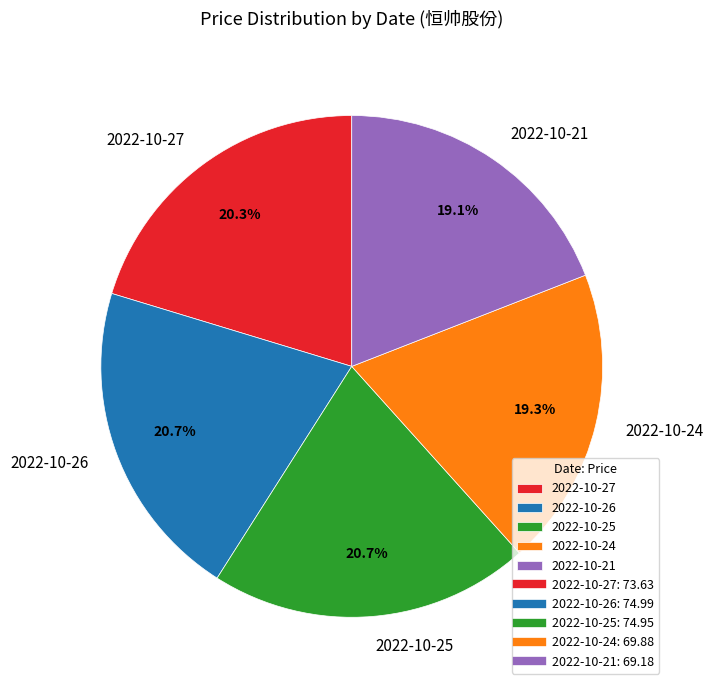

True or false: 2022-10-27 accounts for 15% of the total.

False